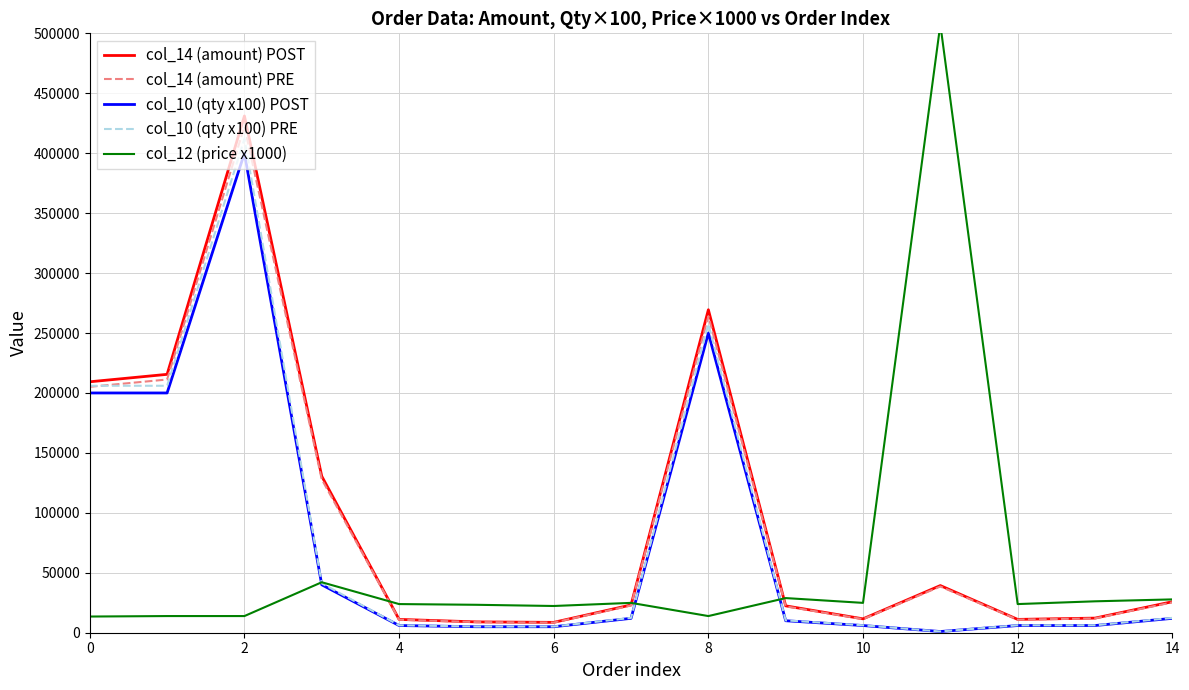

Is the value of col_14 (amount) POST at 0 greater than the value of col_10 (qty x100) POST at 4?

Yes